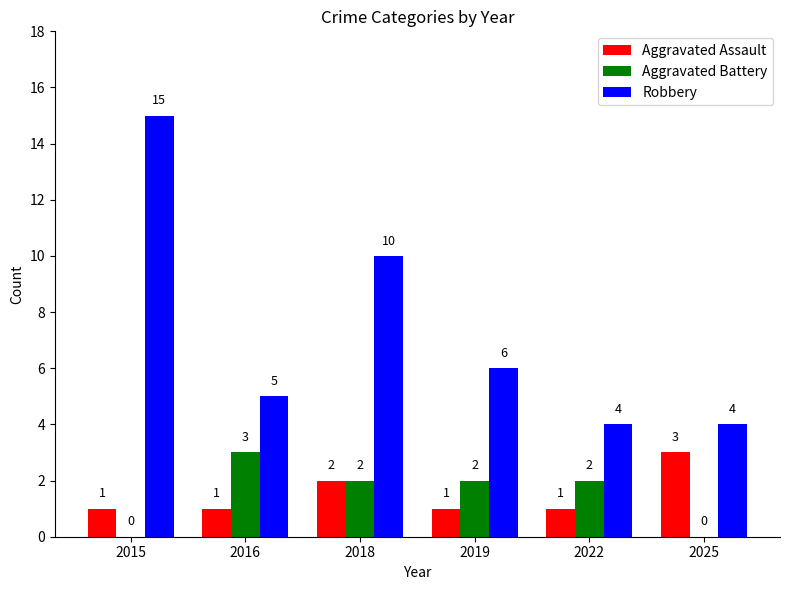

Is it true that Aggravated Battery equals 2 at 2022?

True